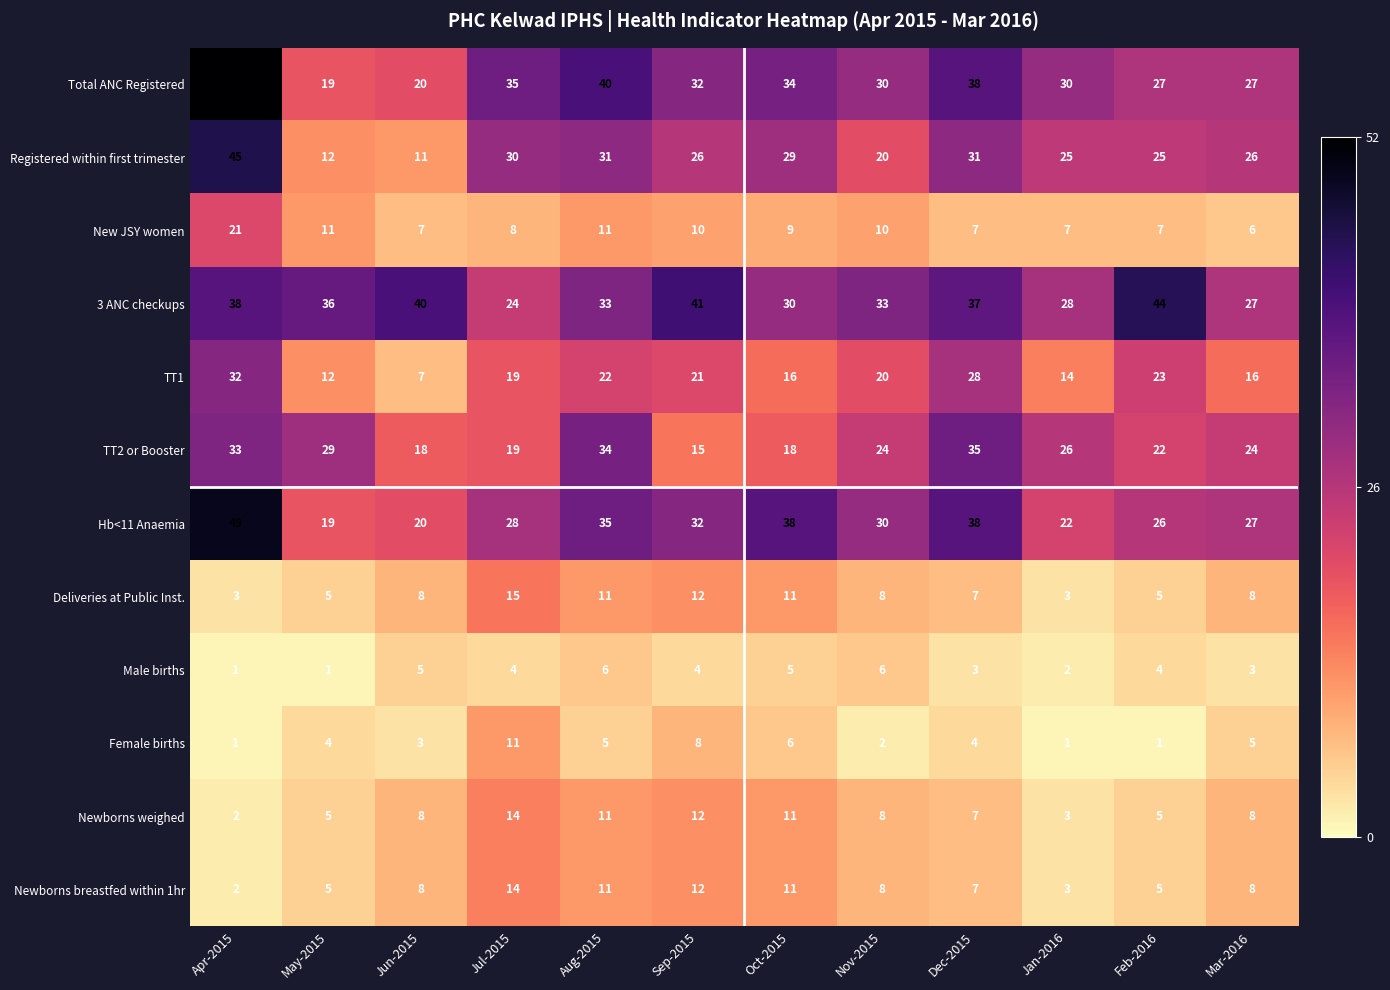

What is the minimum value for Deliveries at Public Inst.?

3